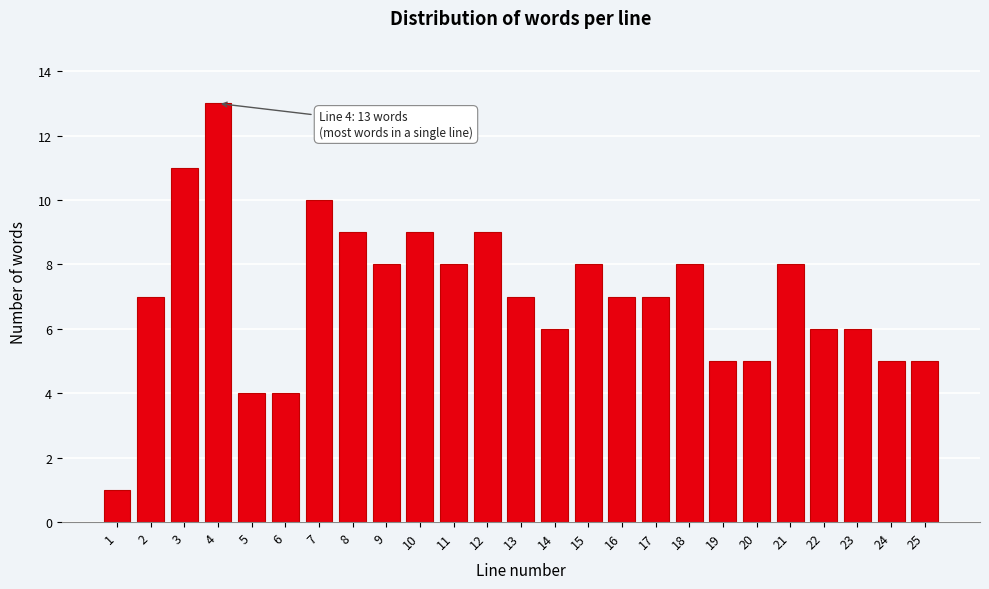

Reading left to right, transcribe all the data shown in this chart.

1	7	11	13	4	4	10	9	8	9	8	9	7	6	8	7	7	8	5	5	8	6	6	5	5